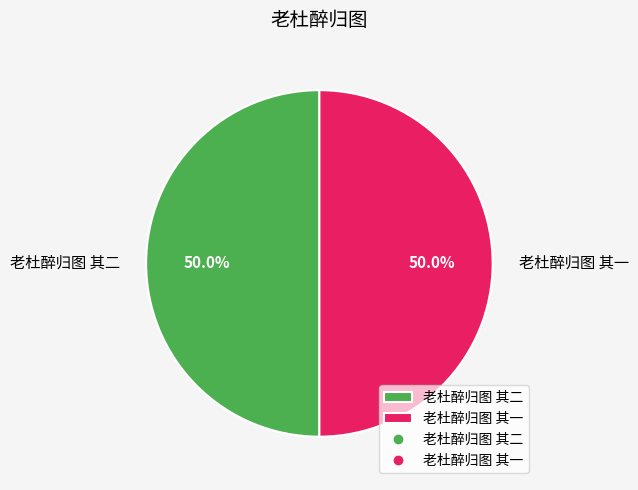

The 老杜醉归图 其一 slice represents 50% of the pie. True or false?

True